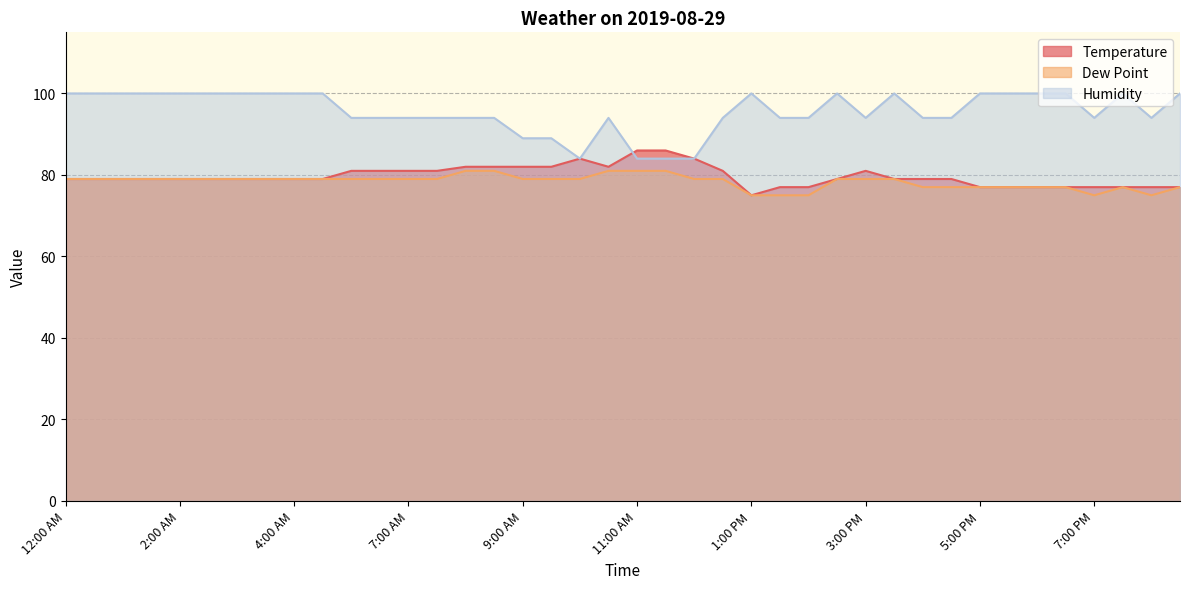

What position from the right is 10:30 AM?

21